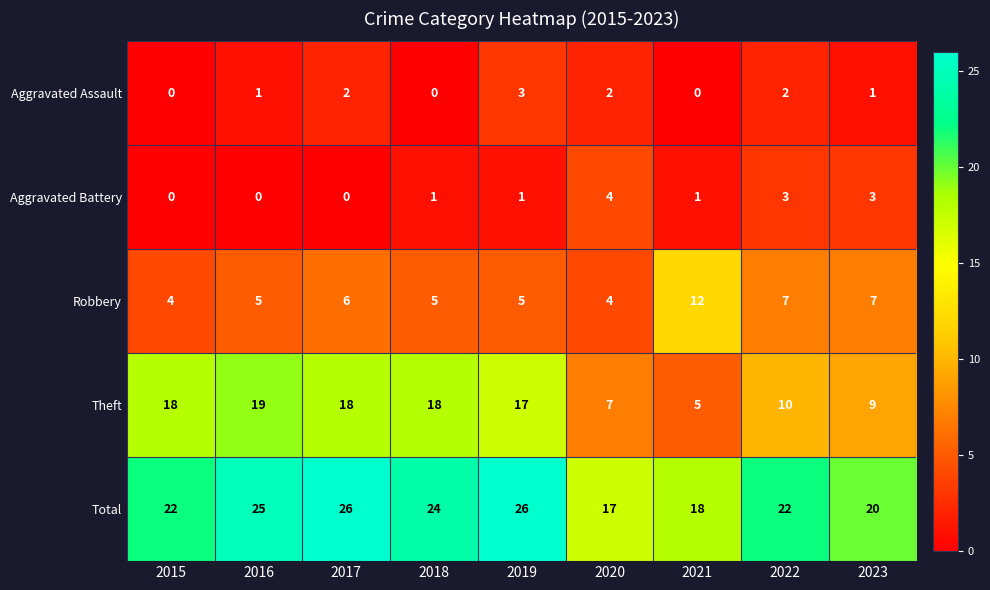

What is the difference between the highest and lowest values at 2015?

22